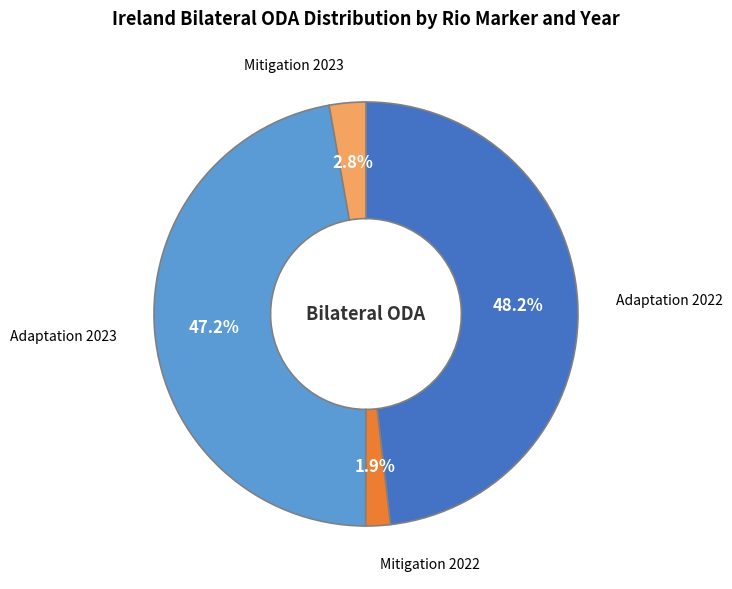

Does any single category account for the majority?

No